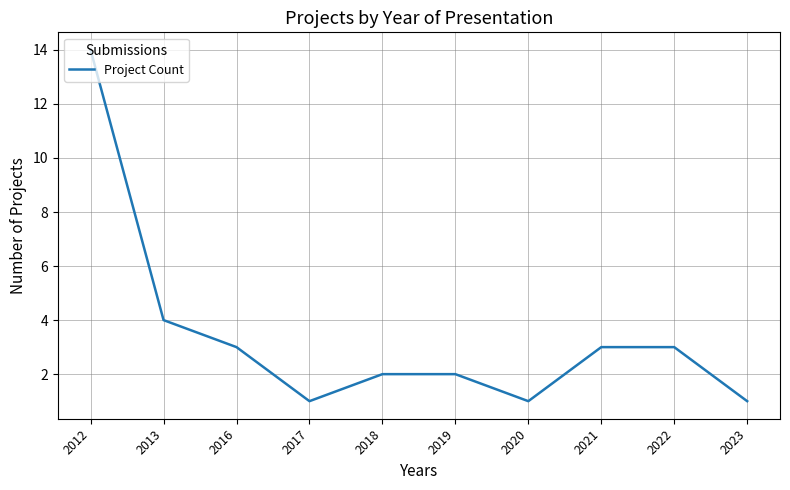

At which label does the data first exceed 3?

2012